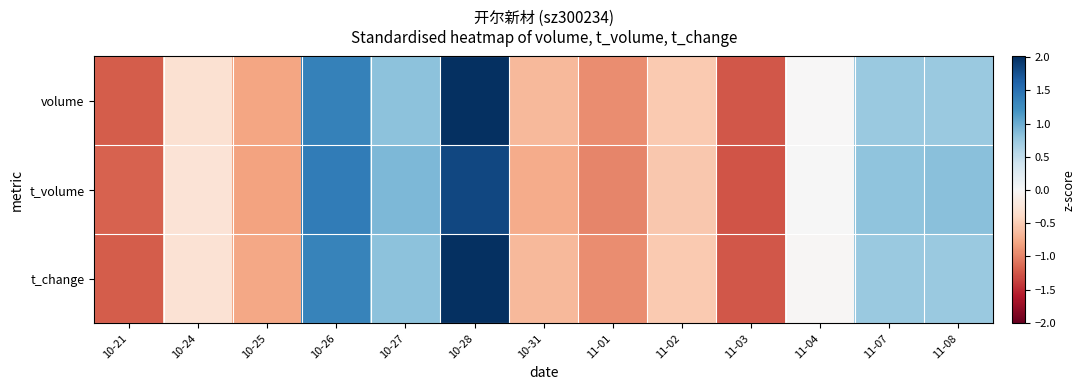

At 11-04, list the series in order from smallest to largest.

t_change, volume, t_volume